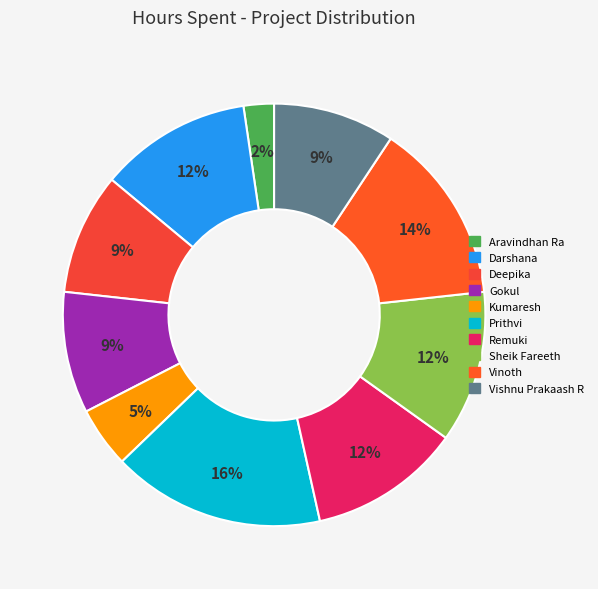

Does Darshana represent more than half of the total?

No